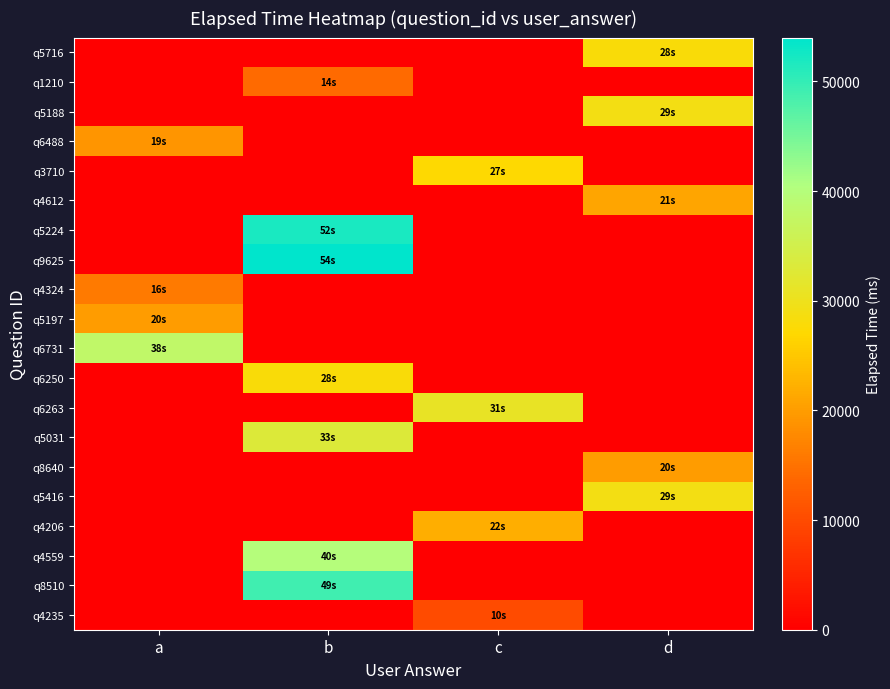

Reading right to left, what are all the values shown in this chart?

q5716: d=28000	c=0	b=0	a=0
q1210: d=0	c=0	b=14000	a=0
q5188: d=29000	c=0	b=0	a=0
q6488: d=0	c=0	b=0	a=19000
q3710: d=0	c=27000	b=0	a=0
q4612: d=21000	c=0	b=0	a=0
q5224: d=0	c=0	b=52000	a=0
q9625: d=0	c=0	b=54000	a=0
q4324: d=0	c=0	b=0	a=16000
q5197: d=0	c=0	b=0	a=20000
q6731: d=0	c=0	b=0	a=38000
q6250: d=0	c=0	b=28000	a=0
q6263: d=0	c=31000	b=0	a=0
q5031: d=0	c=0	b=33000	a=0
q8640: d=20000	c=0	b=0	a=0
q5416: d=29000	c=0	b=0	a=0
q4206: d=0	c=22000	b=0	a=0
q4559: d=0	c=0	b=40000	a=0
q8510: d=0	c=0	b=49000	a=0
q4235: d=0	c=10000	b=0	a=0